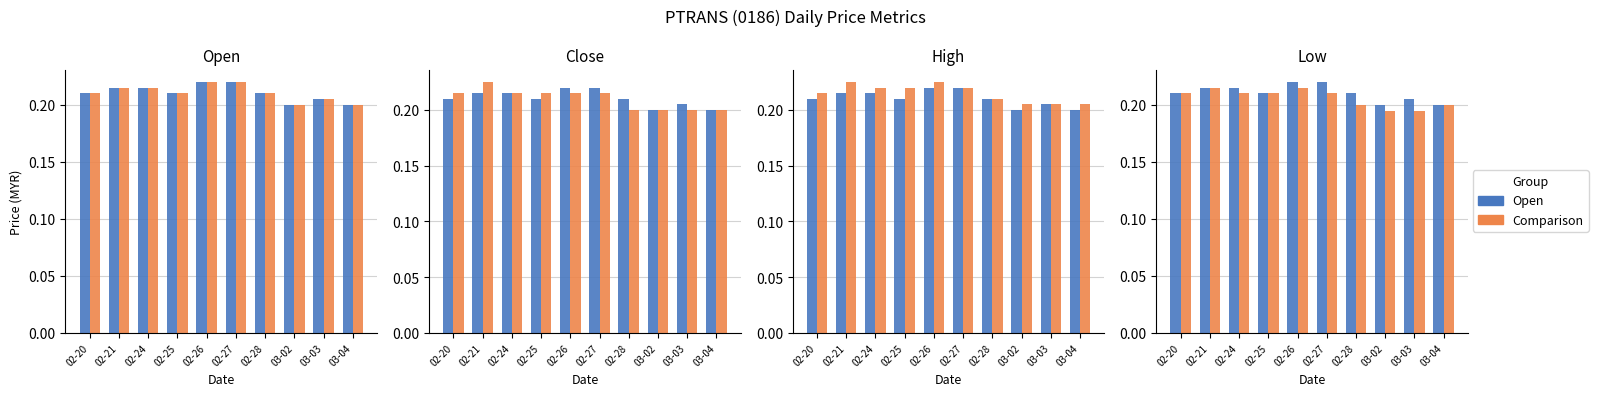

Which category has the lowest value in the high series?

03-02